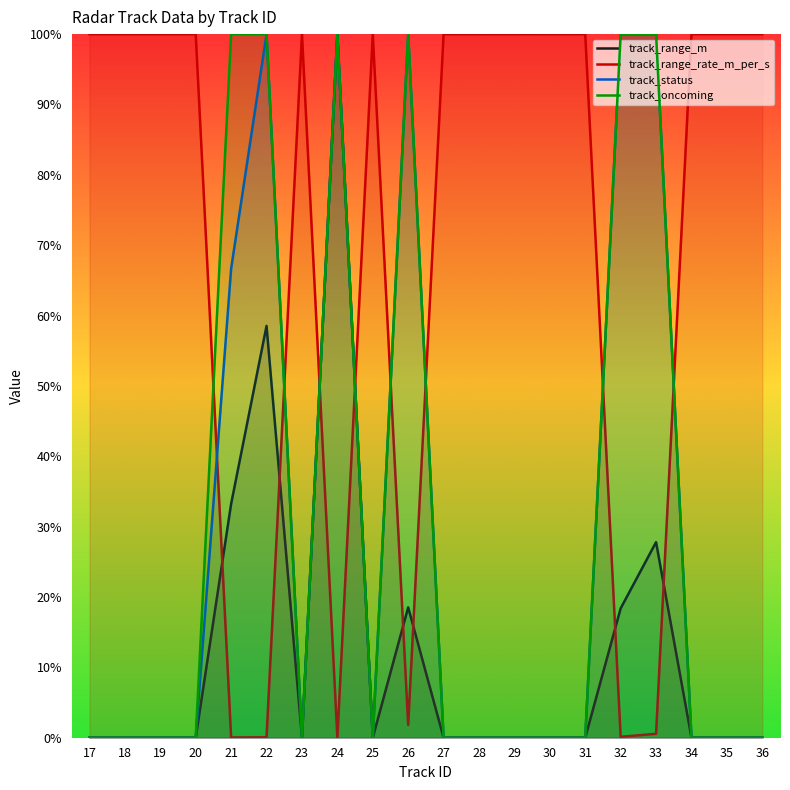

Which series has the largest total across all categories?

track_range_rate_m_per_s